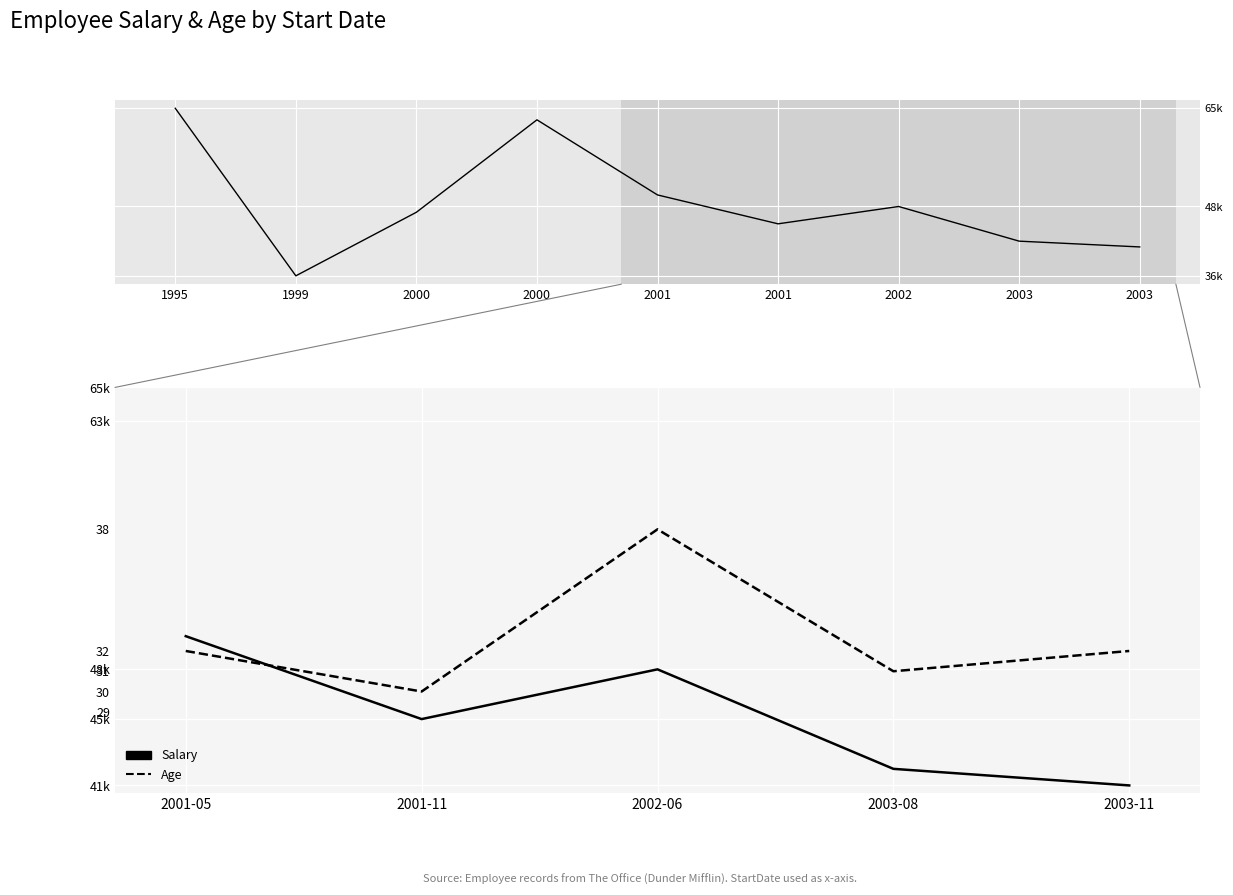

List the series in order of their overall mean, highest first.

Salary, Age